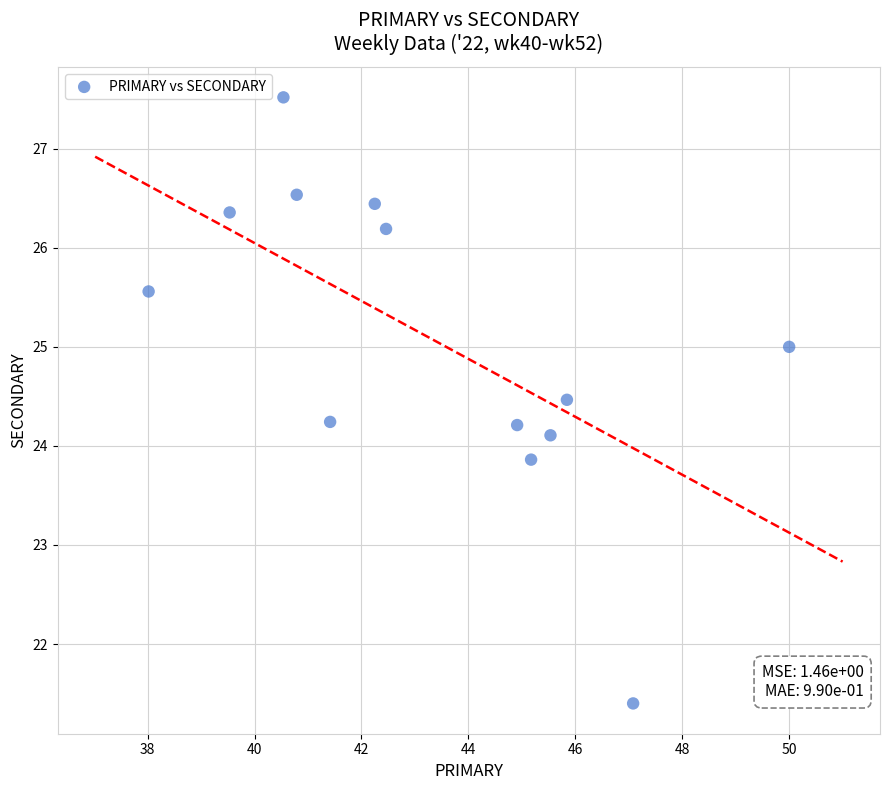

What is the range of X values (max minus min)?

12.0